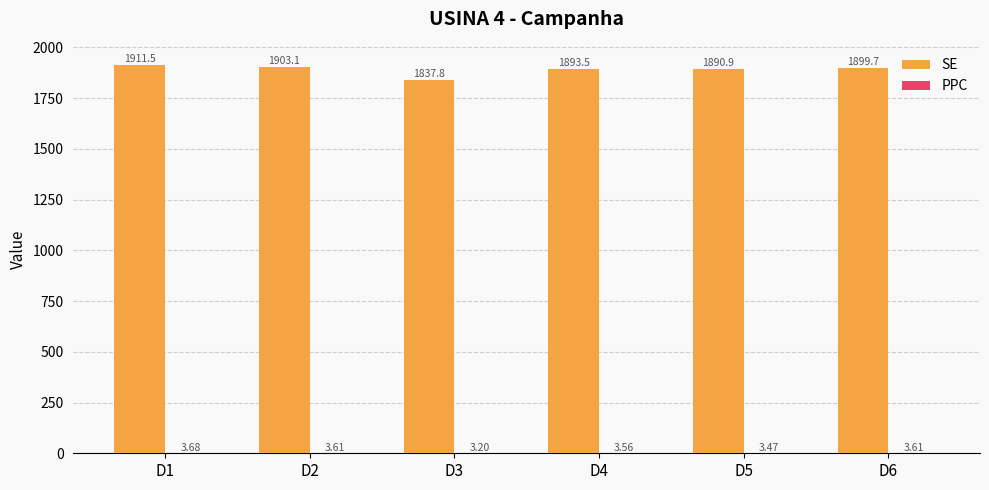

At which category does the chart reach its peak across all series?

D1